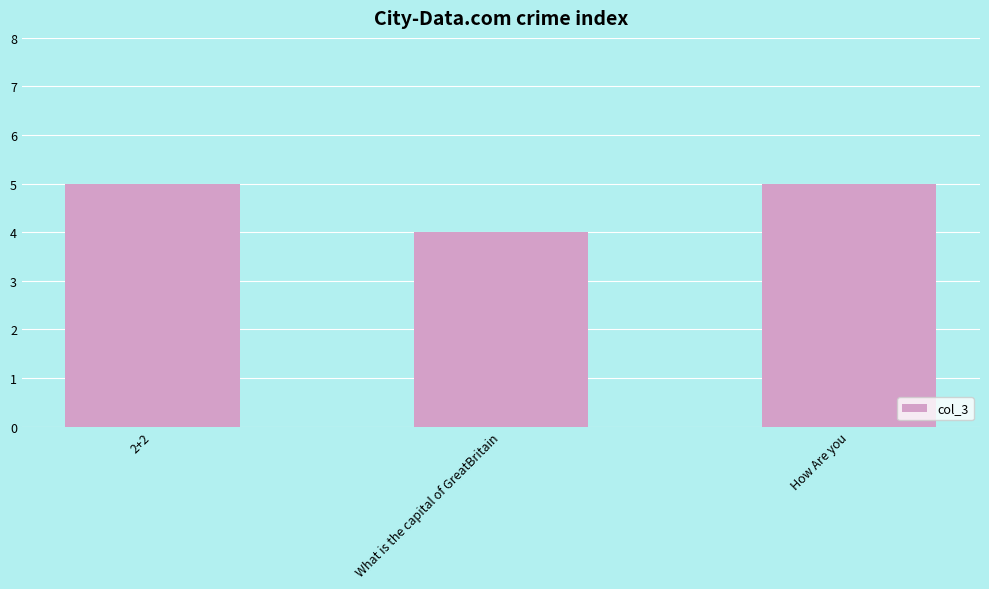

What is the ratio of the value at How Are you to the value at 2+2?

1.0